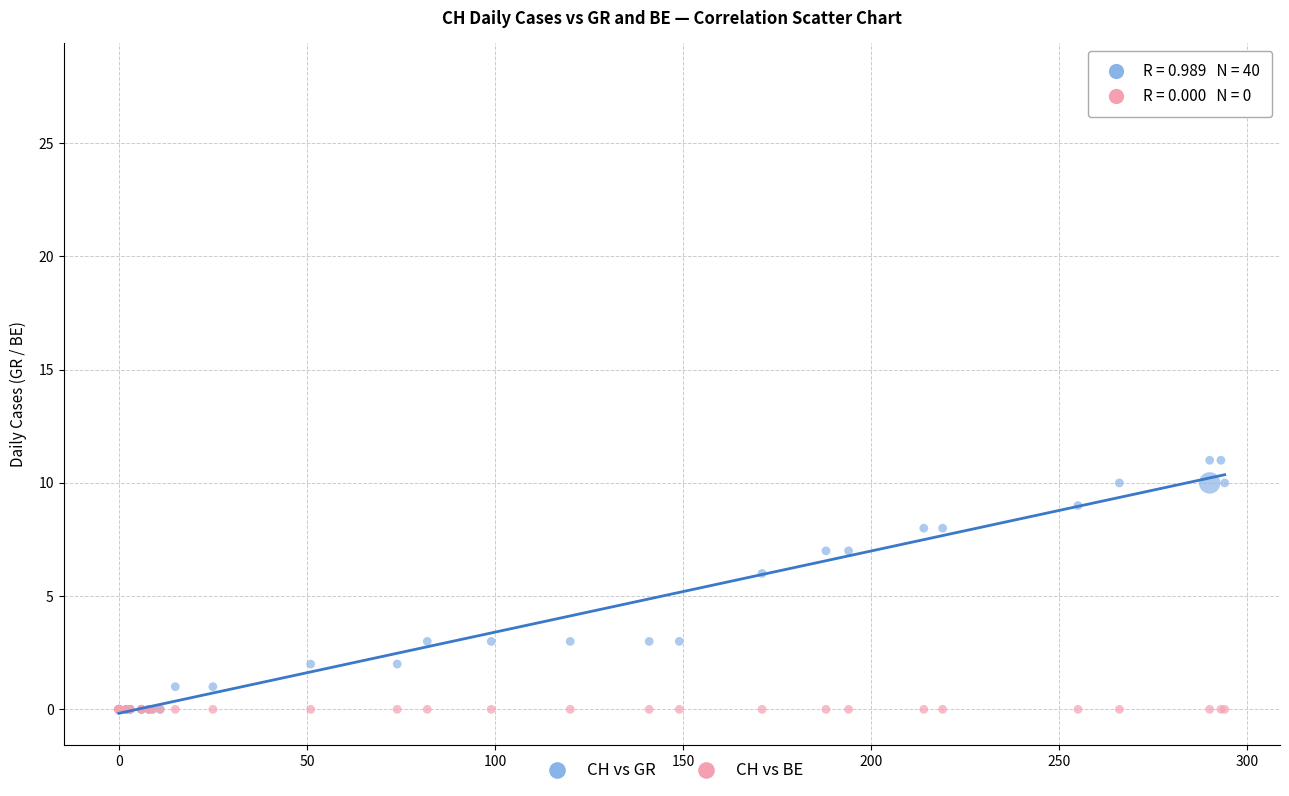

In the CH vs GR series, what Y value is closest to 5?

6